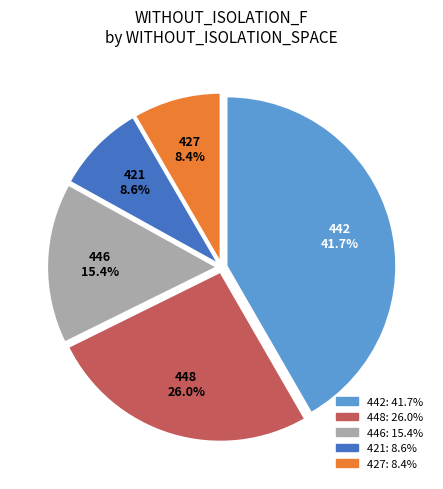

Is there a majority slice in this chart?

No